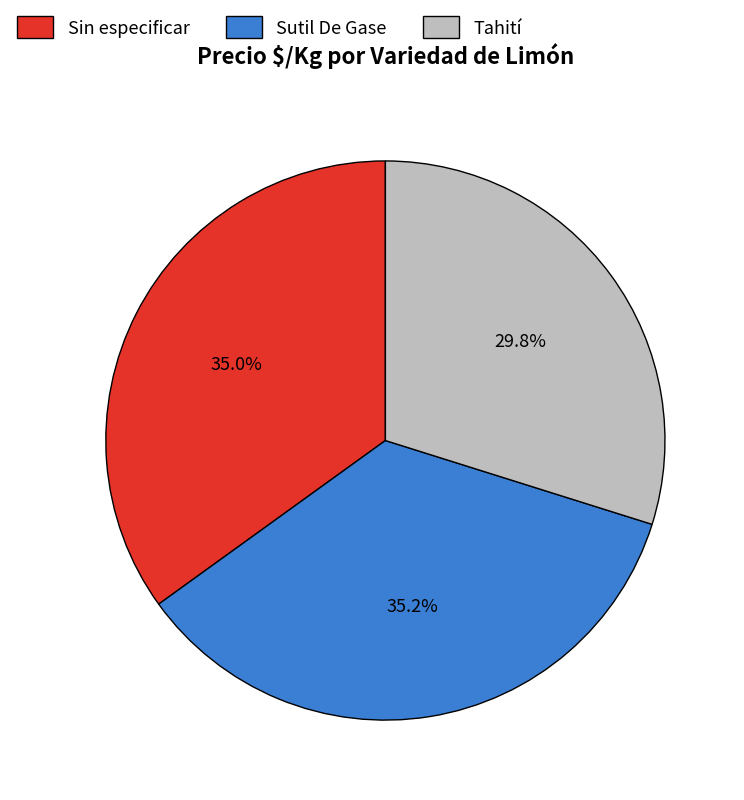

How many slices are in this pie chart?

3